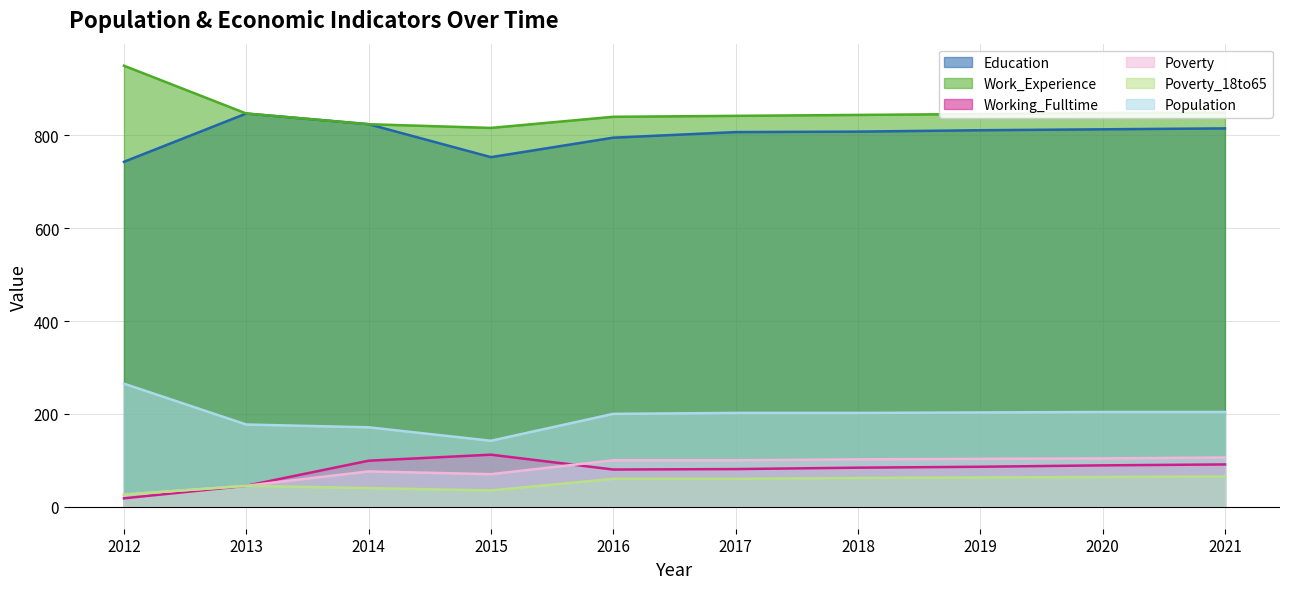

The Population series shows 97 at 2012. True or false?

False